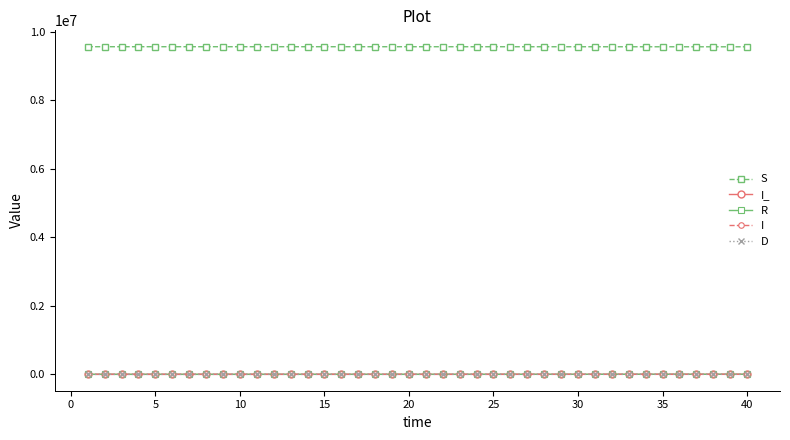

What is the maximum value shown in the chart?

9557069.0